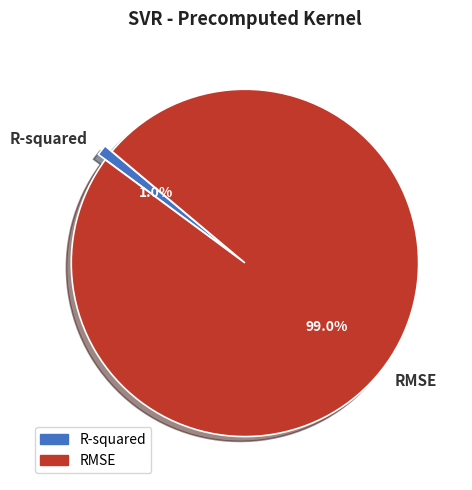

Between R-squared and RMSE, which is larger?

RMSE